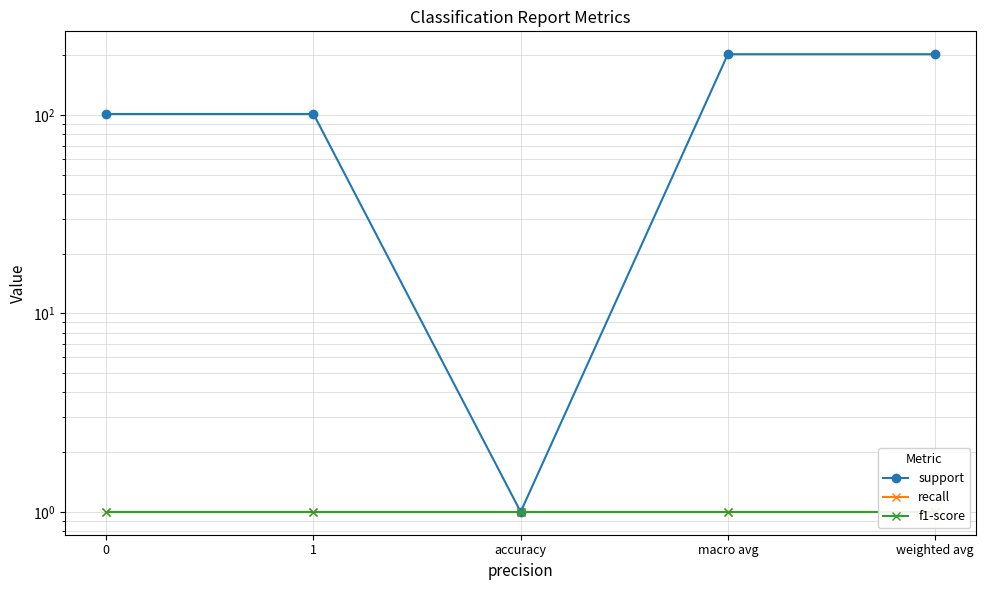

Rank the series by their maximum value, from lowest to highest.

recall, f1-score, support